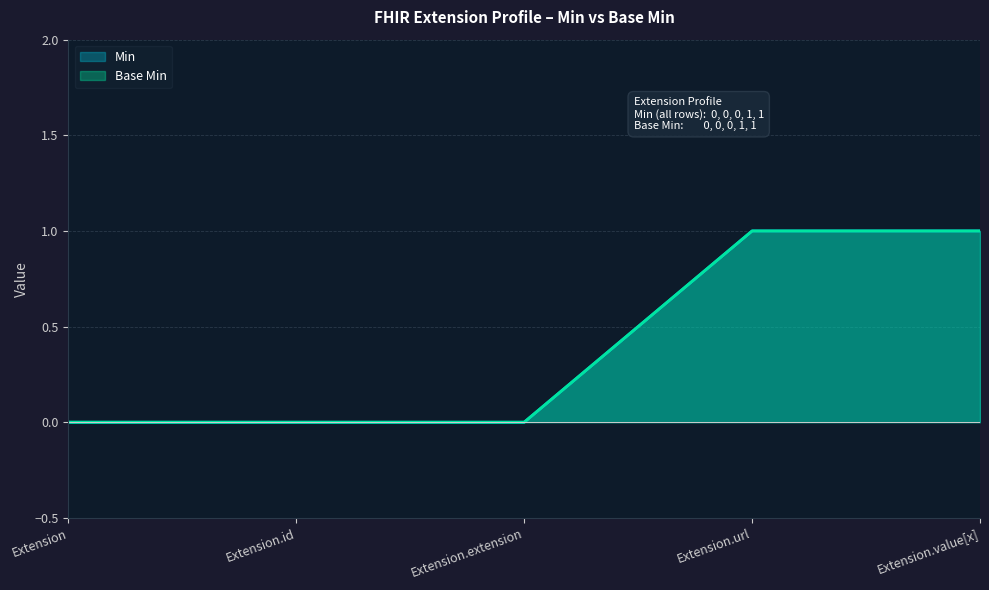

Is it true that Base Min equals 1 at Extension.url?

True